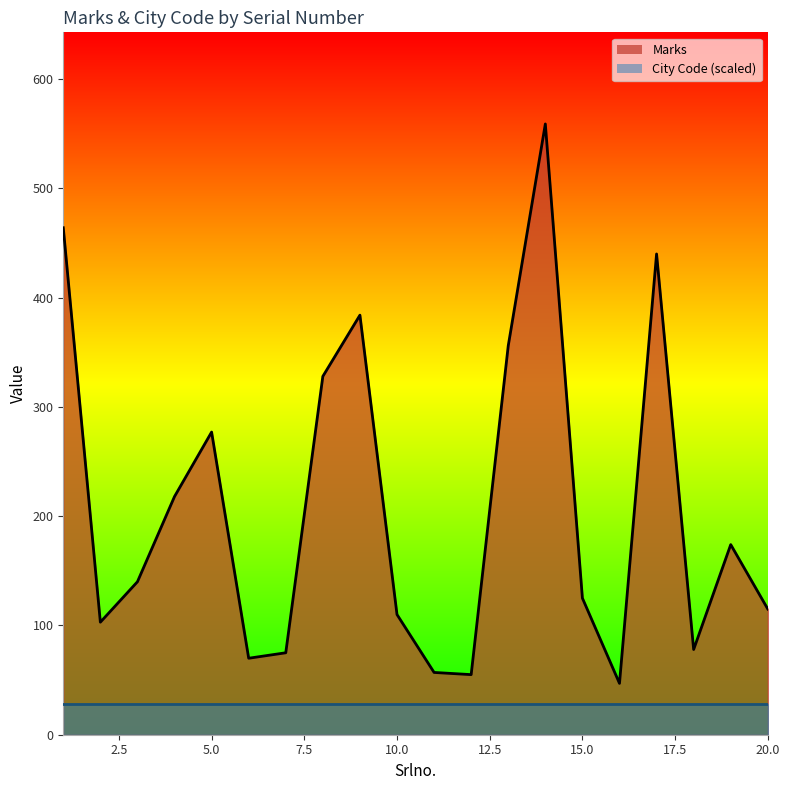

What is the value of the 1st point from the left?

464